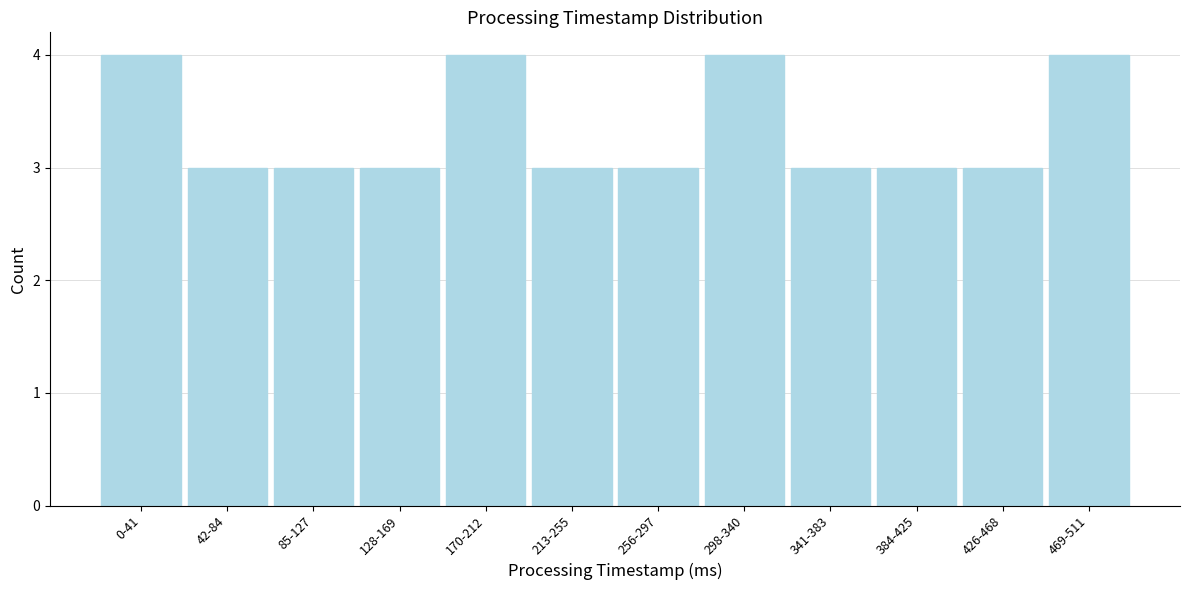

Reading left to right, extract all data points from this chart.

4	3	3	3	4	3	3	4	3	3	3	4